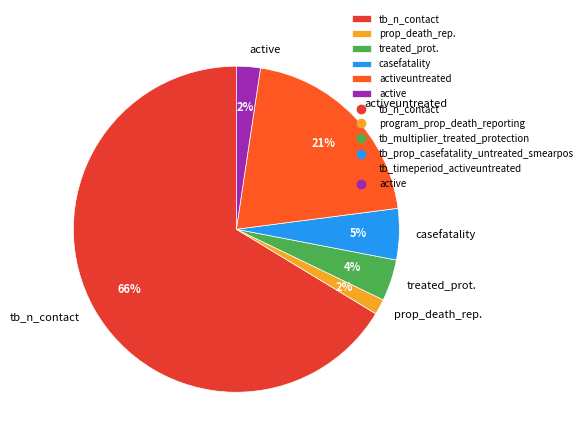

True or false: casefatality accounts for 13% of the total.

False